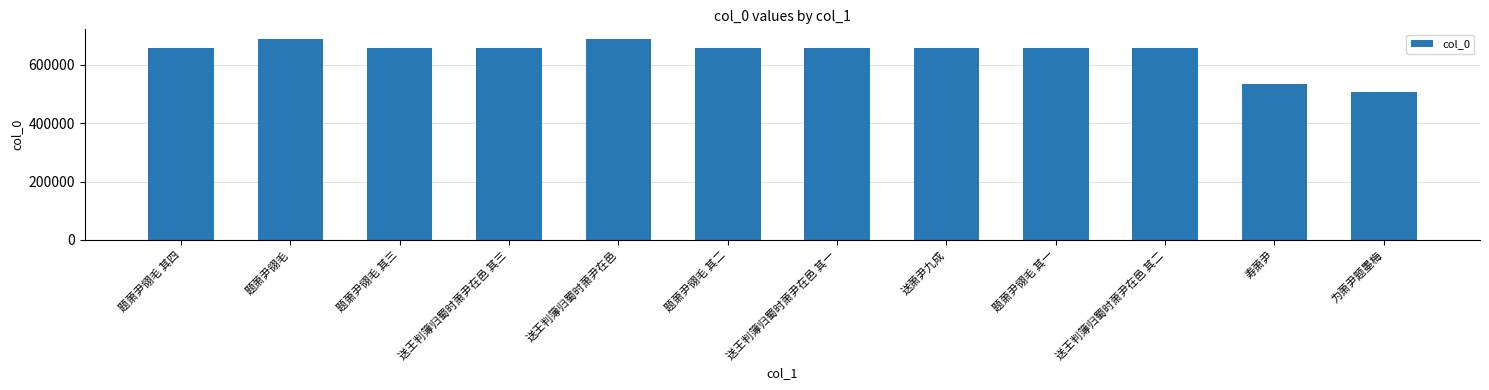

Which label corresponds to the smallest value in the chart?

为萧尹题墨梅